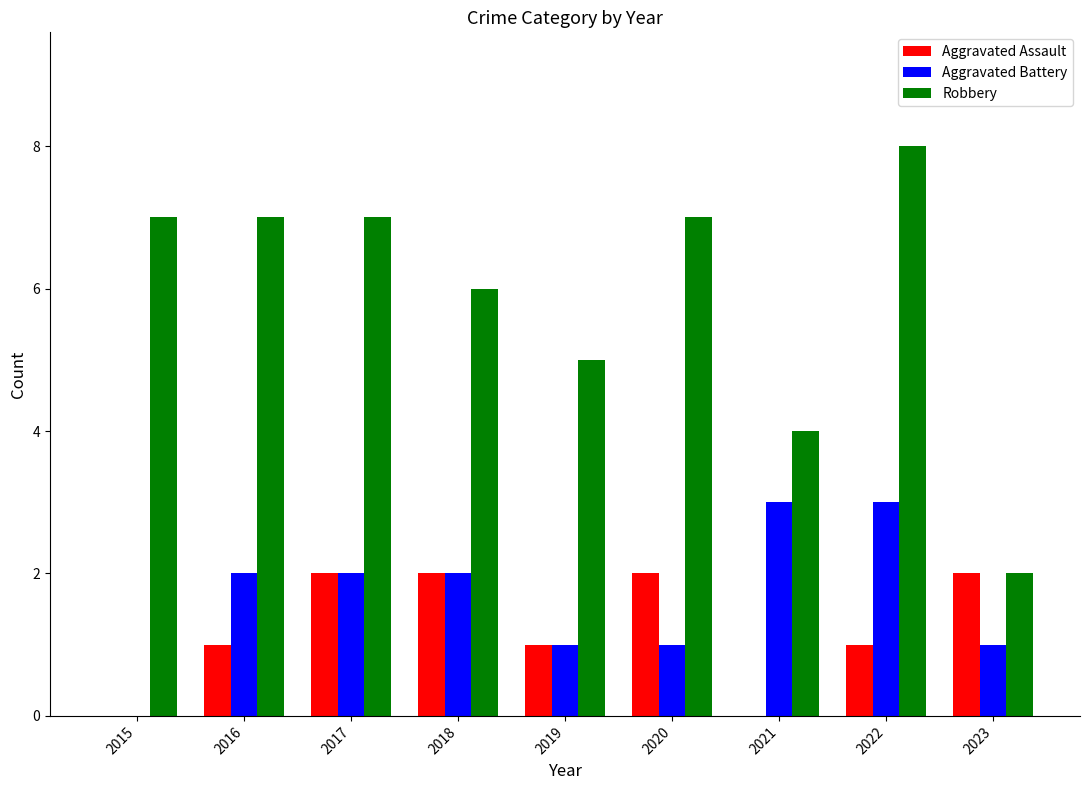

The Robbery series shows 2 at 2019. True or false?

False